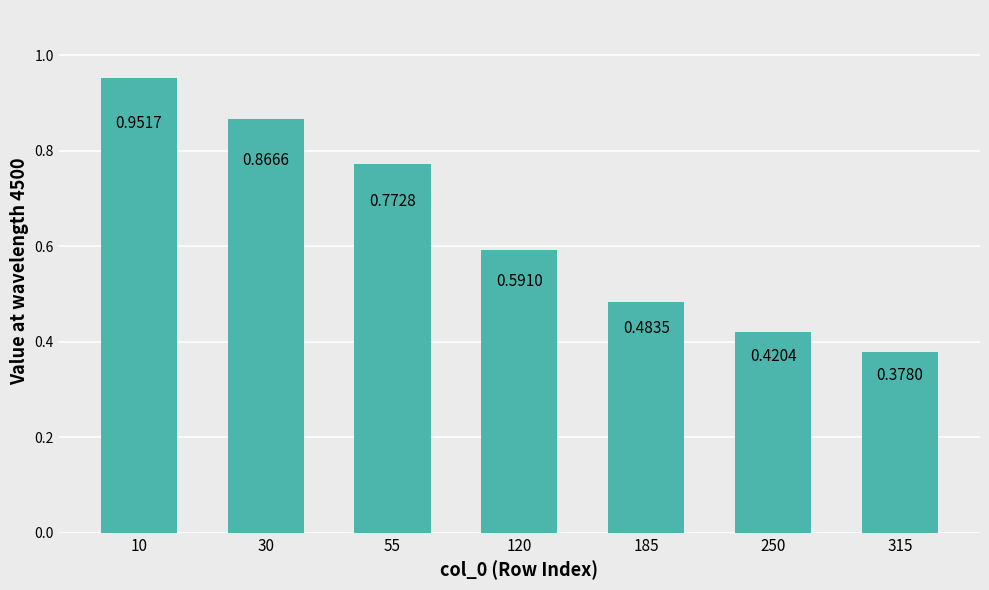

List the labels in order of value, largest first.

10, 30, 55, 120, 185, 250, 315